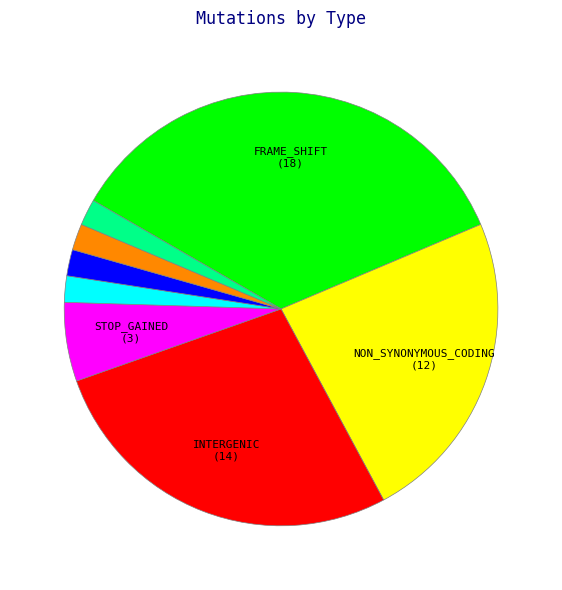

How many slices are in this pie chart?

8